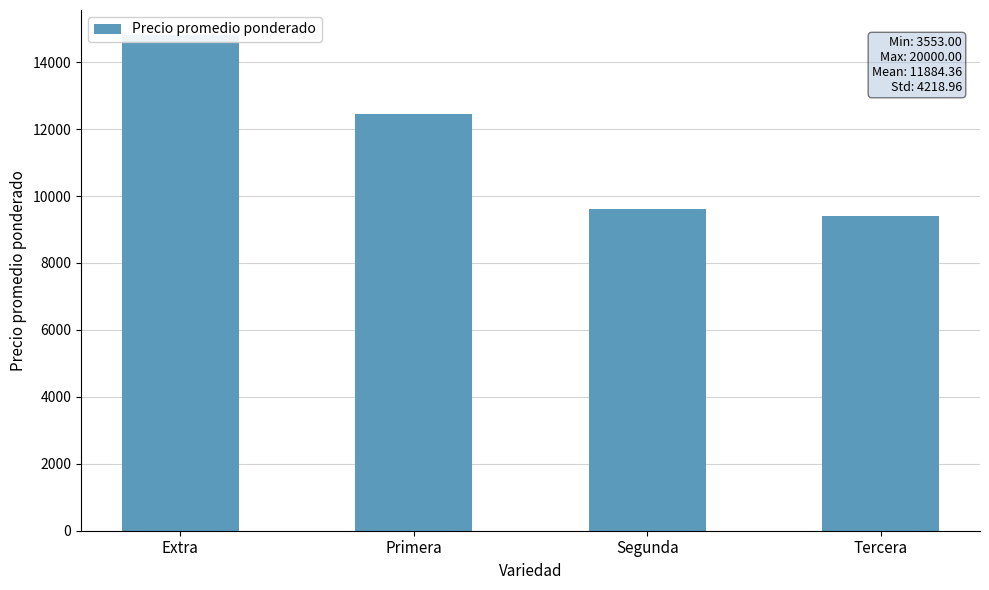

What is the label of the 4th bar from the right?

Extra